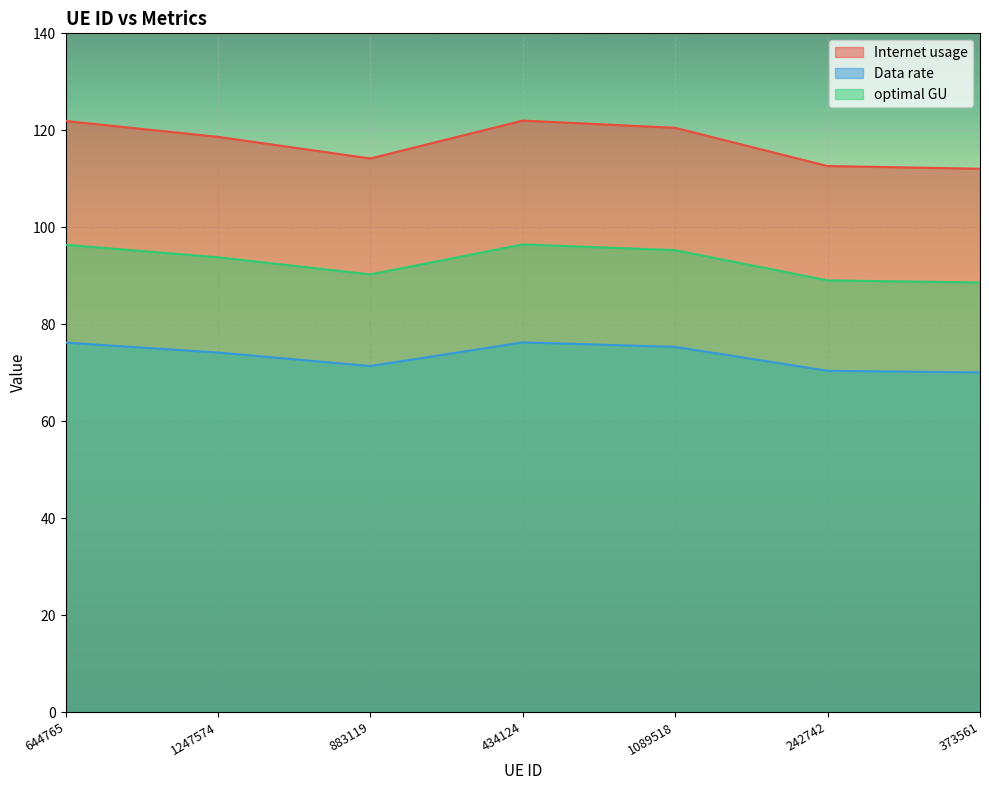

At which category does the chart reach its minimum across all series?

373561